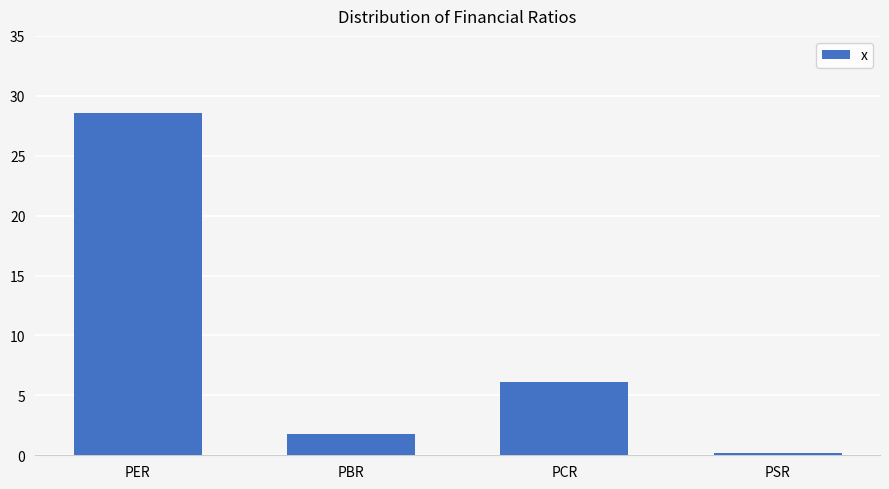

Where does the data first go above 6?

PER